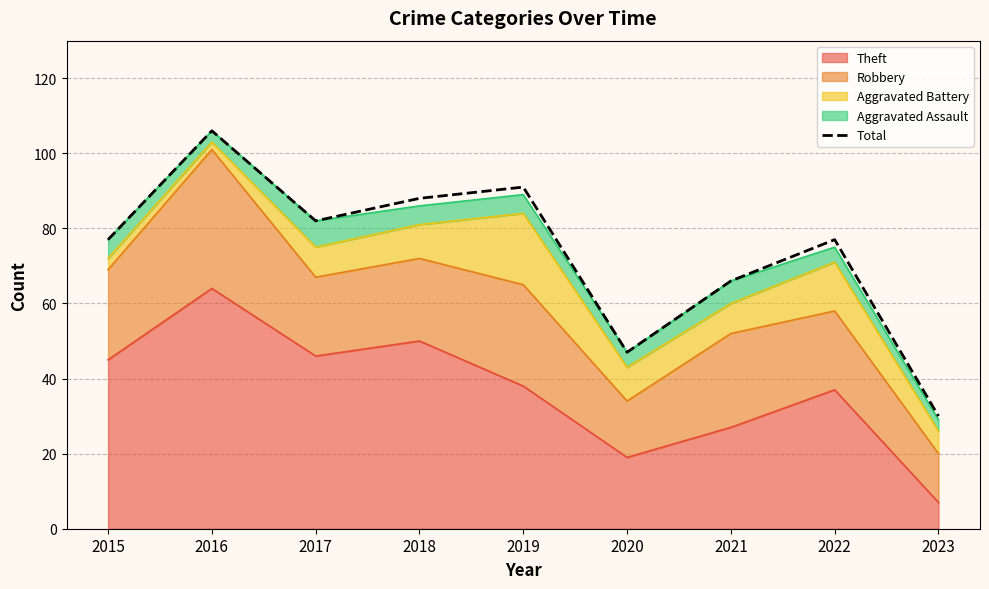

What is the difference between the values at 2018 and 2019?

3